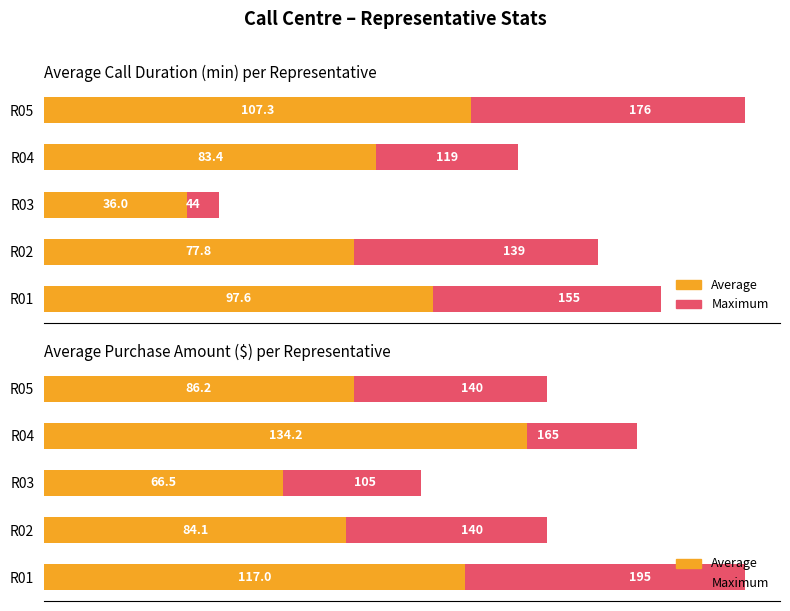

At how many categories does at least one series exceed 177?

1